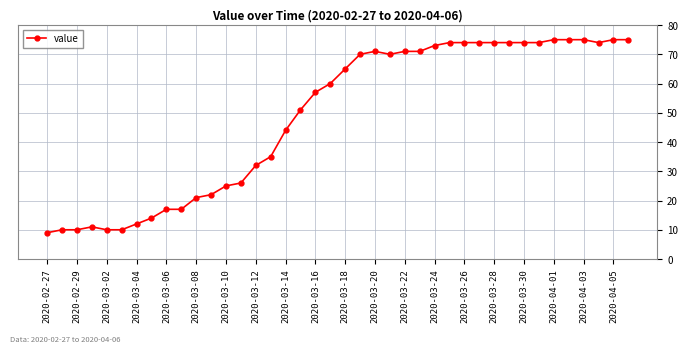

What is the value of the 18th point from the left?

51